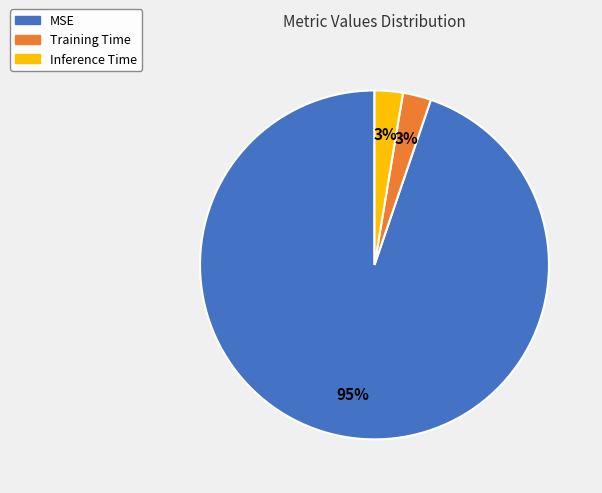

What percentage is the Training Time slice, to the nearest percent?

3%